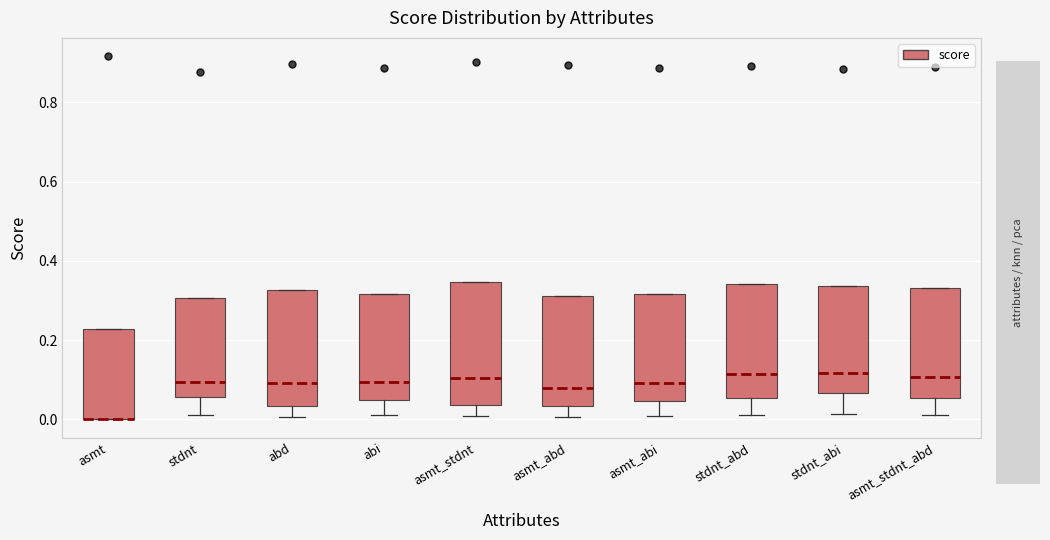

Where does the lower whisker of the box for stdnt end on the y-axis? The values are not printed on the chart, so give them approximately, as read against the axis.

0.02